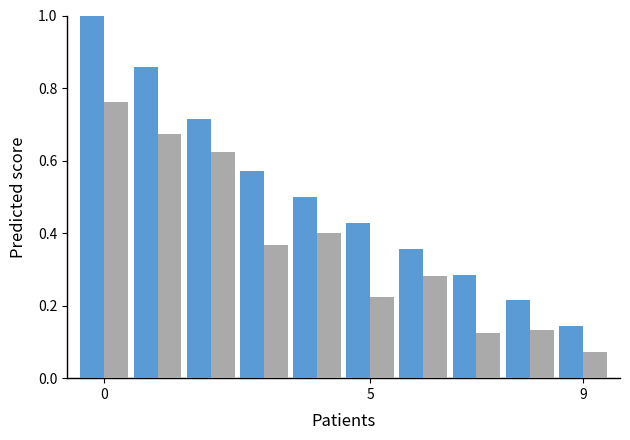

True or false: primary has a value of 0.3 at 7.

True